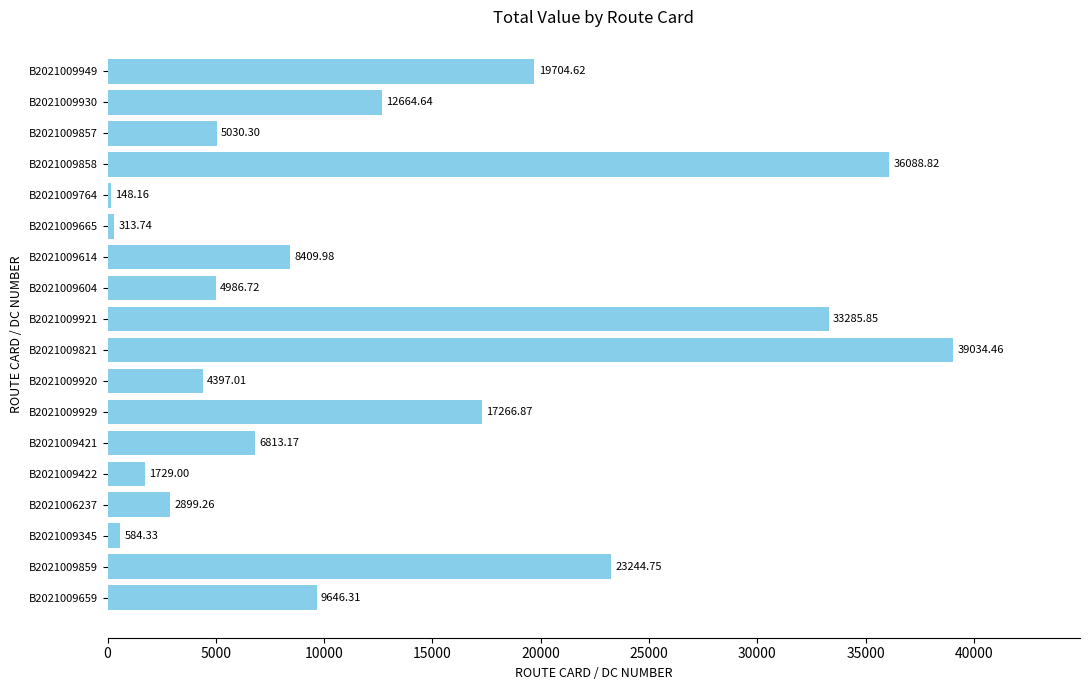

What is the difference between the second highest and second lowest values?

35775.1